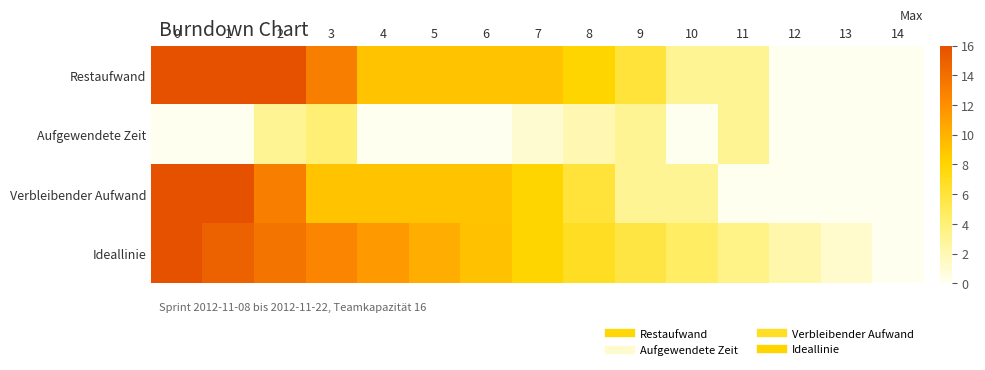

Rank the series by their maximum value, from highest to lowest.

Restaufwand, Verbleibender Aufwand, Ideallinie, Aufgewendete Zeit